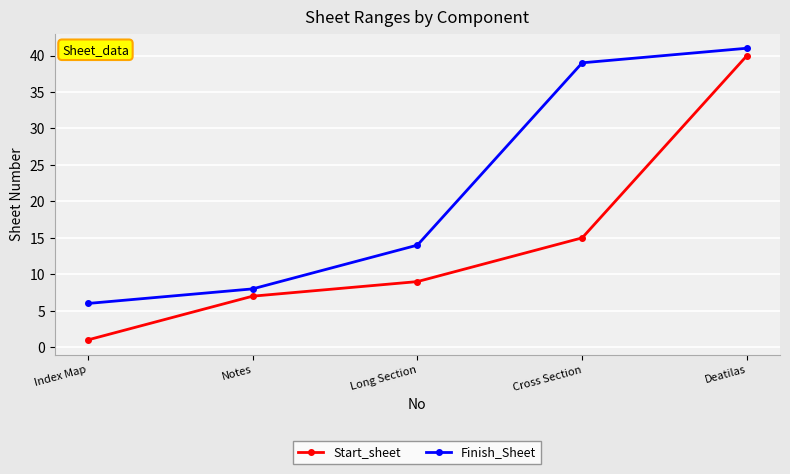

At which label does Finish_Sheet reach its minimum?

Index Map